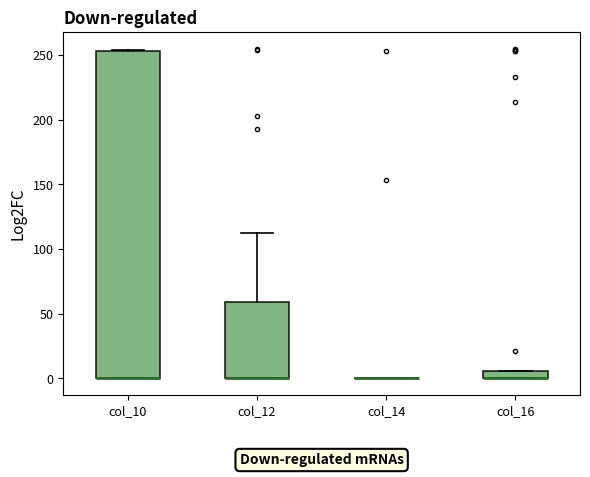

Where is the lower edge of the box for col_16 on the y-axis? The values are not printed on the chart, so give them approximately, as read against the axis.

0